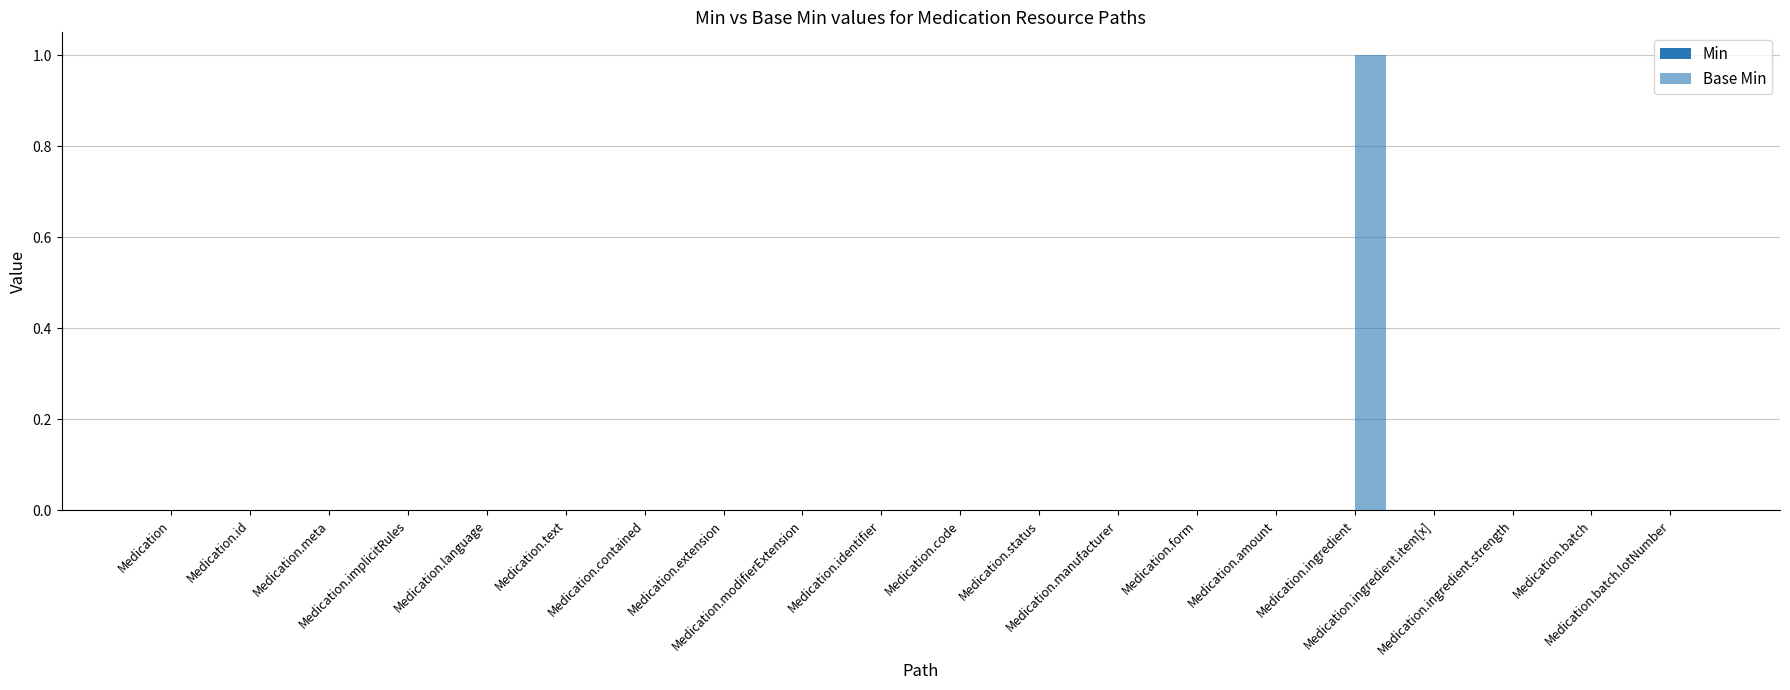

Reading right to left, what are all the values shown in this chart?

Min: 0	0	0	0	0	0	0	0	0	0	0	0	0	0	0	0	0	0	0	0
Base Min: 0	0	0	0	1	0	0	0	0	0	0	0	0	0	0	0	0	0	0	0